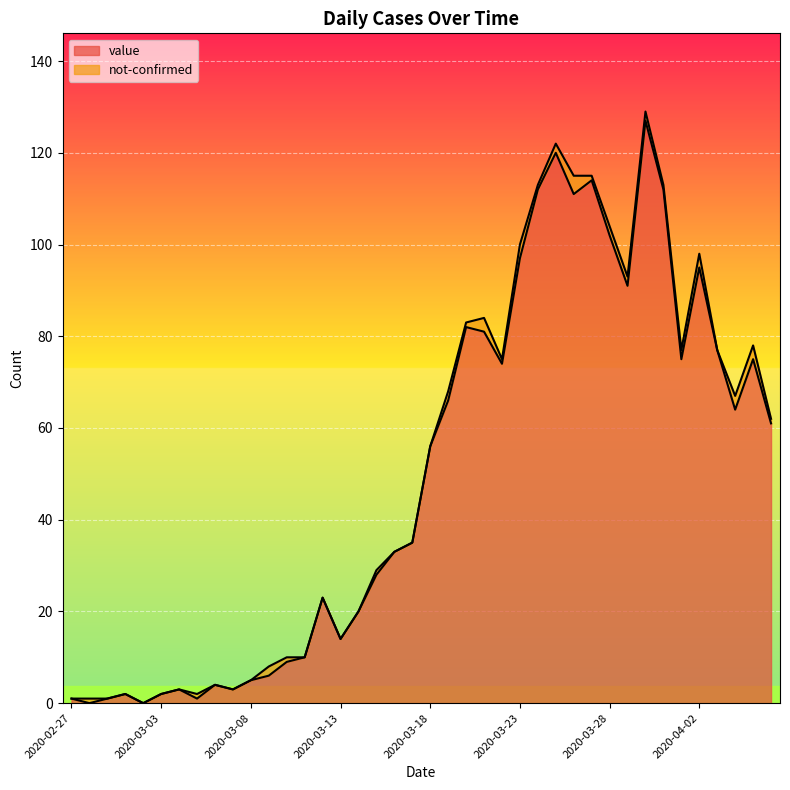

List the labels in order of value, largest first.

2020-03-30, 2020-03-25, 2020-03-27, 2020-03-24, 2020-03-31, 2020-03-26, 2020-03-28, 2020-03-23, 2020-04-02, 2020-03-29, 2020-03-20, 2020-03-21, 2020-04-03, 2020-04-01, 2020-04-05, 2020-03-22, 2020-03-19, 2020-04-04, 2020-04-06, 2020-03-18, 2020-03-17, 2020-03-16, 2020-03-15, 2020-03-12, 2020-03-14, 2020-03-13, 2020-03-11, 2020-03-10, 2020-03-09, 2020-03-08, 2020-03-06, 2020-03-04, 2020-03-07, 2020-03-01, 2020-03-03, 2020-02-27, 2020-02-29, 2020-03-05, 2020-02-28, 2020-03-02